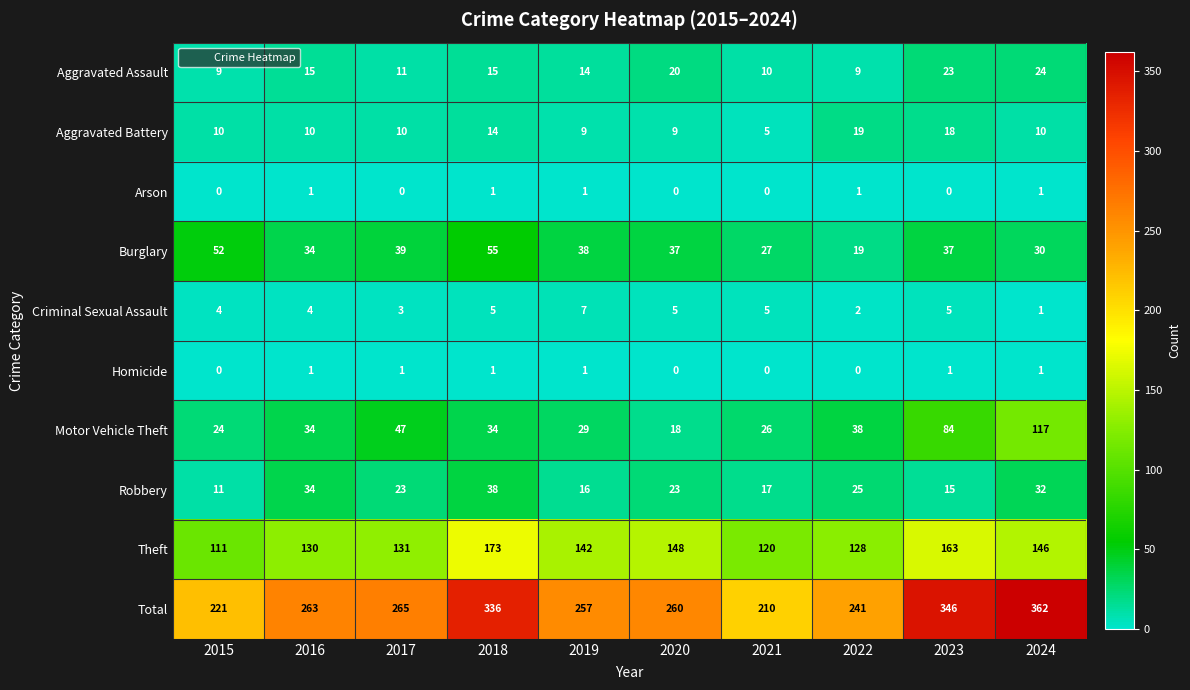

At how many categories does at least one series exceed 238?

8